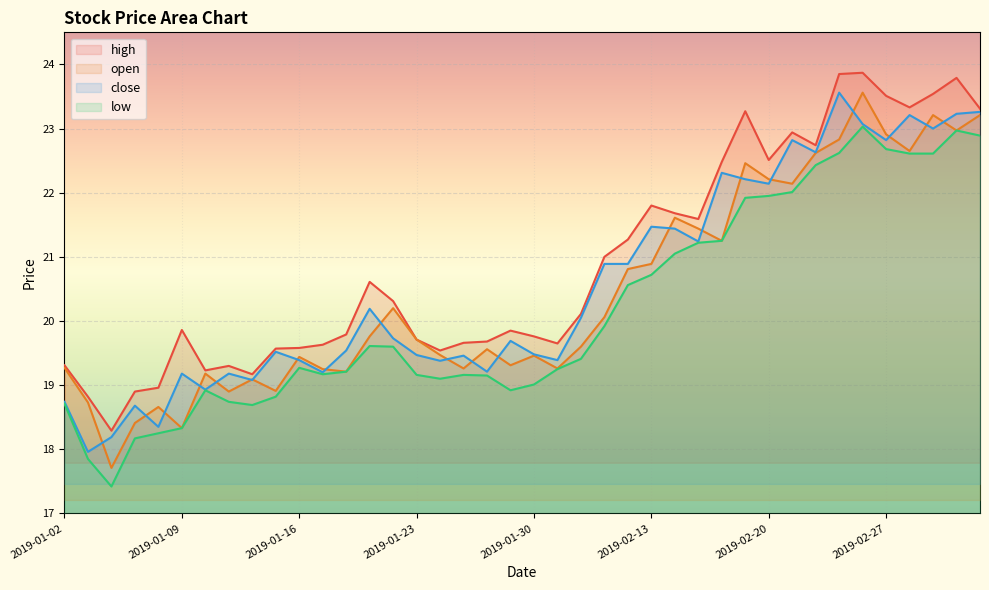

What is the difference between the second highest and second lowest values in the high series?

5.0